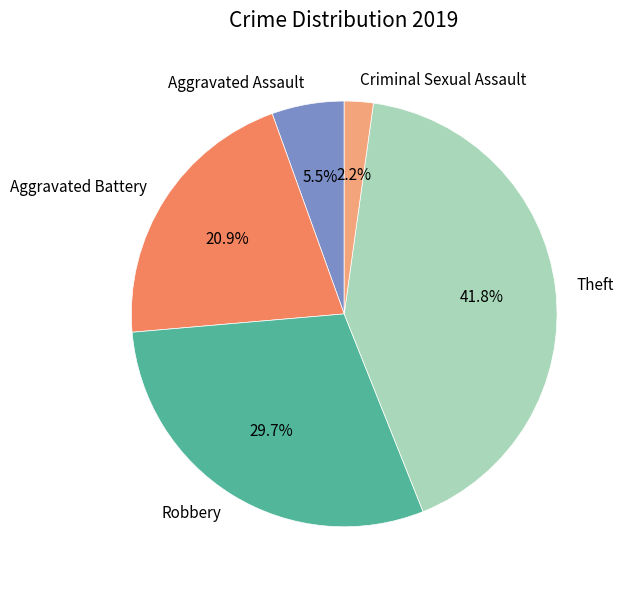

Between Aggravated Assault and Robbery, which is larger?

Robbery